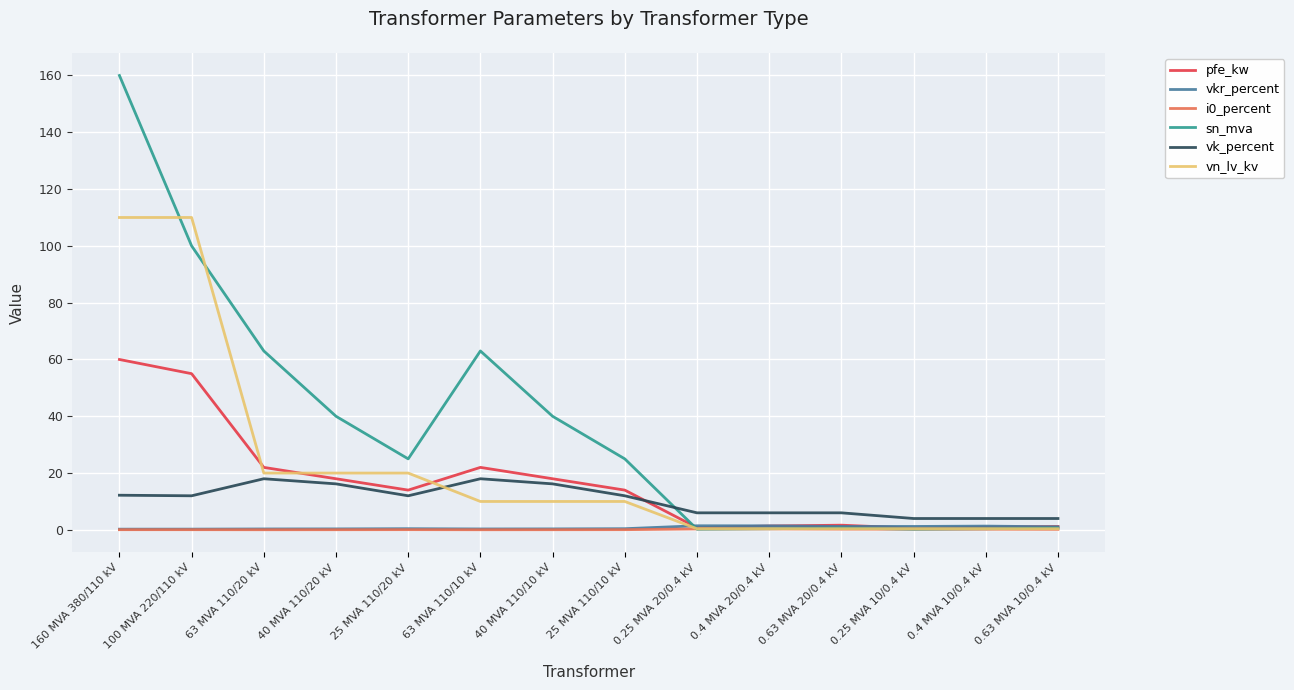

The vk_percent series shows 18.5 at 160 MVA 380/110 kV. True or false?

False